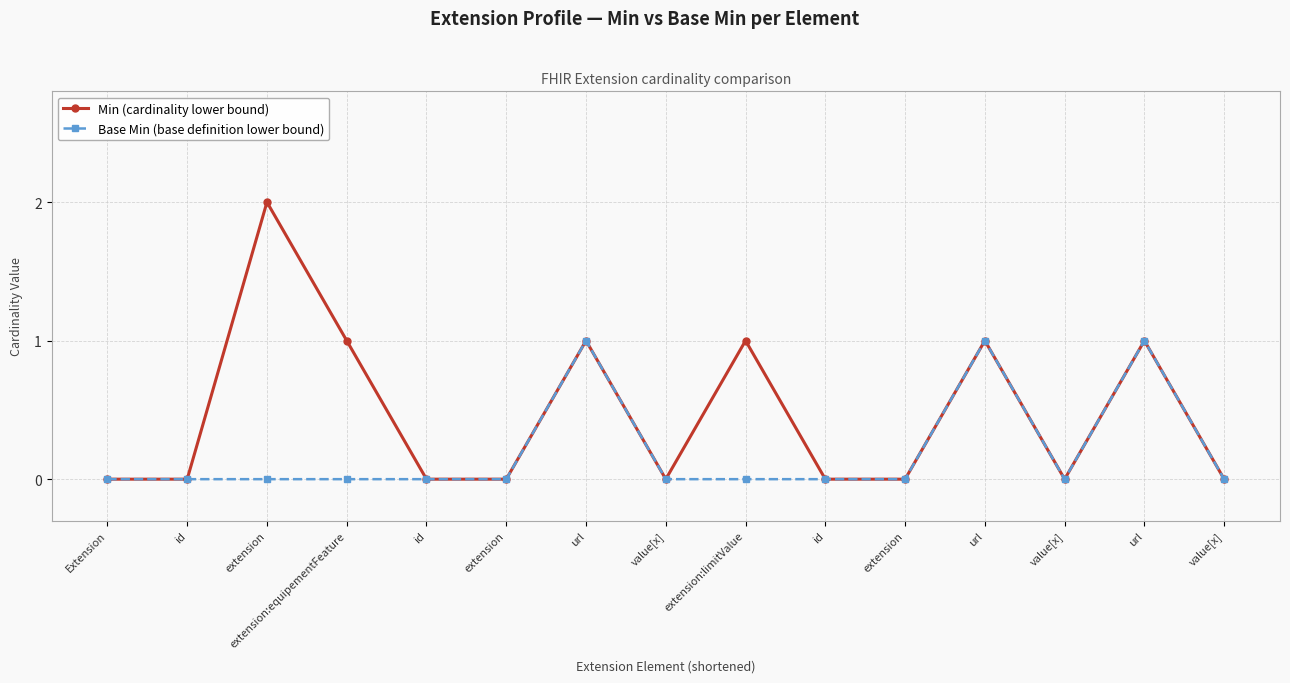

Which has a higher value, url or extension?

extension